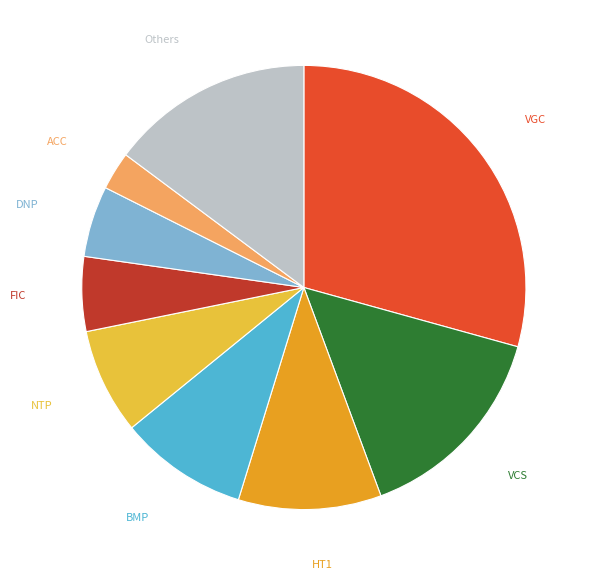

Is there any slice that represents more than half of the pie?

No